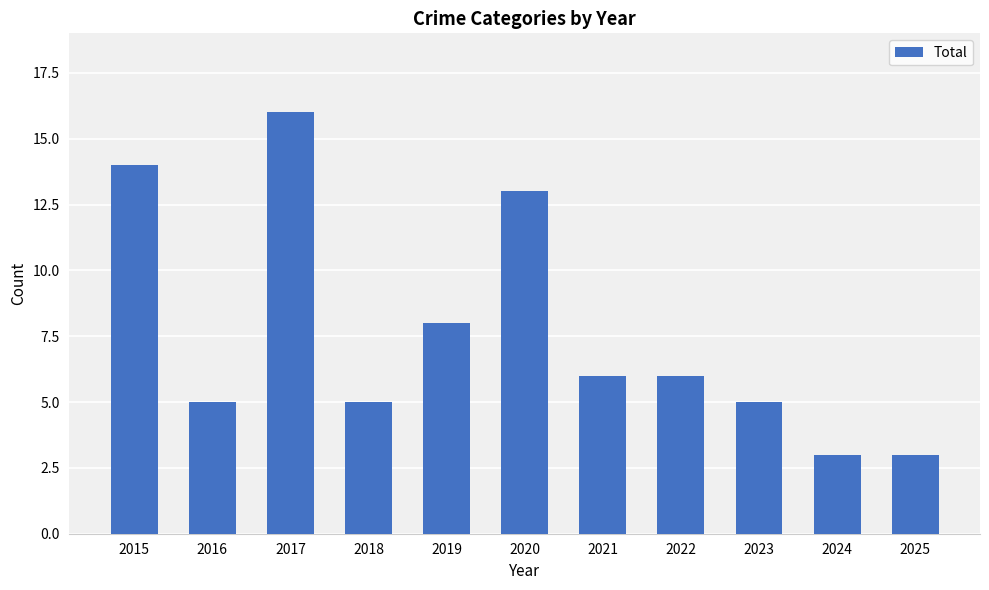

What is the maximum value shown in the chart?

16